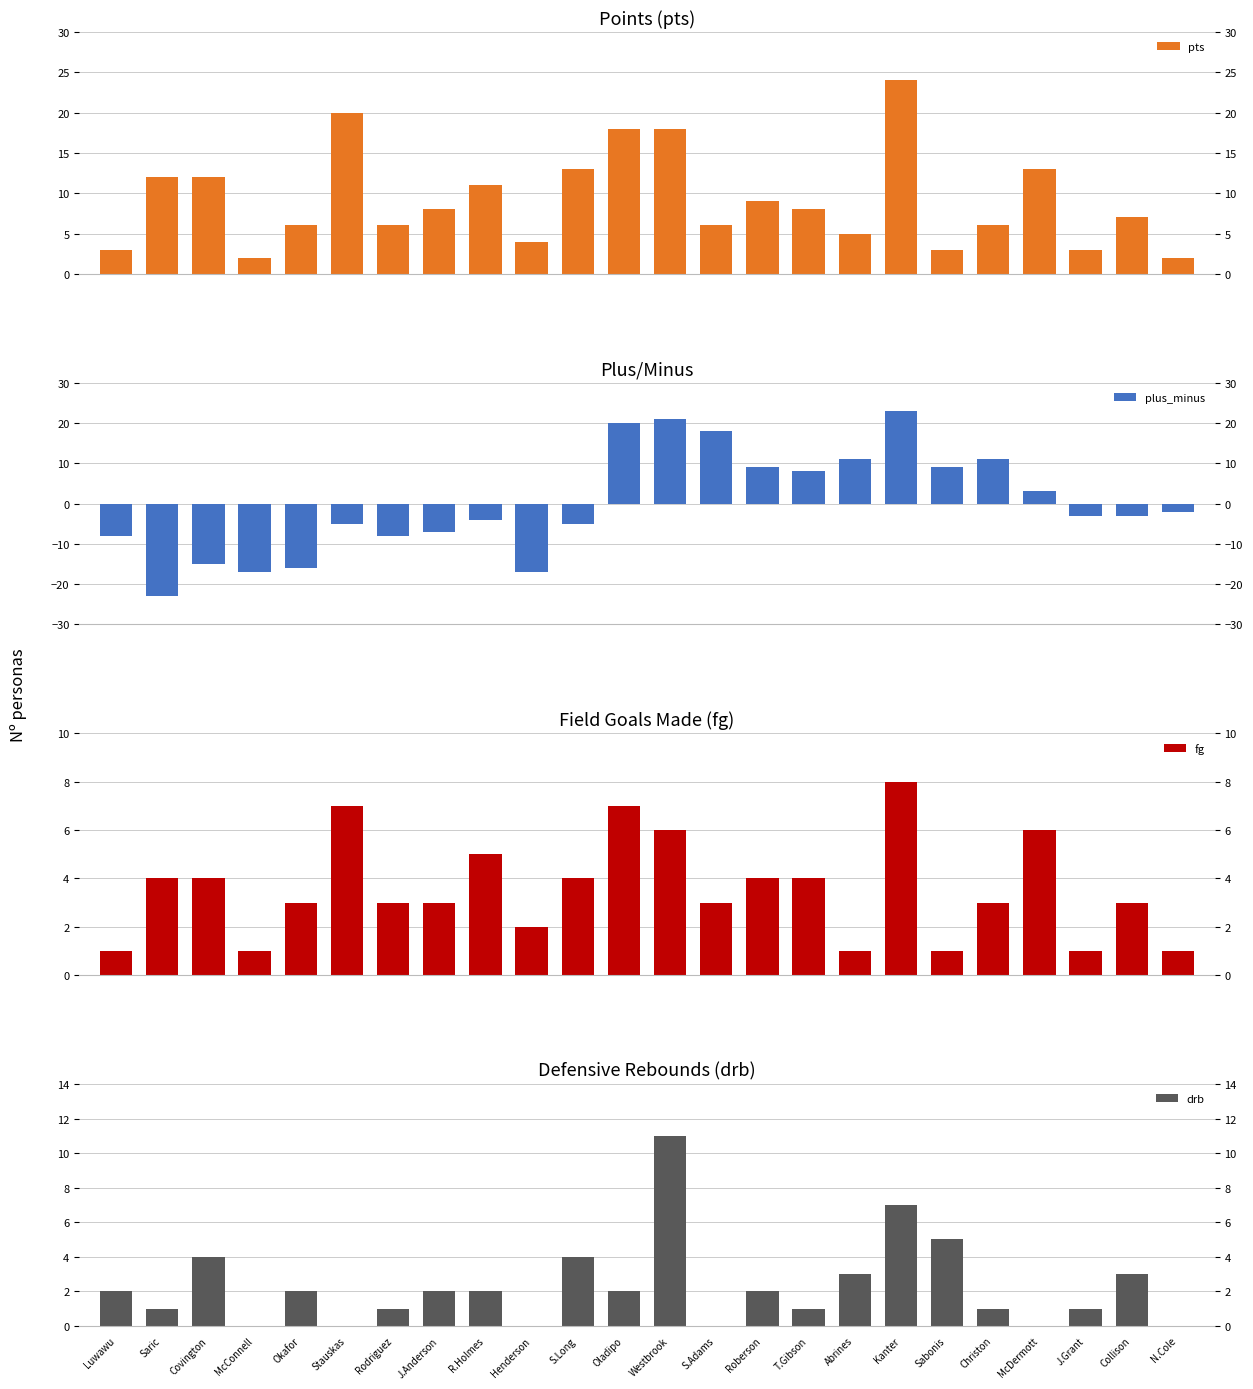

Reading left to right, extract all data points from this chart.

pts: 3	12	12	2	6	20	6	8	11	4	13	18	18	6	9	8	5	24	3	6	13	3	7	2
plus_minus: -8	-23	-15	-17	-16	-5	-8	-7	-4	-17	-5	20	21	18	9	8	11	23	9	11	3	-3	-3	-2
fg: 1	4	4	1	3	7	3	3	5	2	4	7	6	3	4	4	1	8	1	3	6	1	3	1
drb: 2	1	4	0	2	0	1	2	2	0	4	2	11	0	2	1	3	7	5	1	0	1	3	0